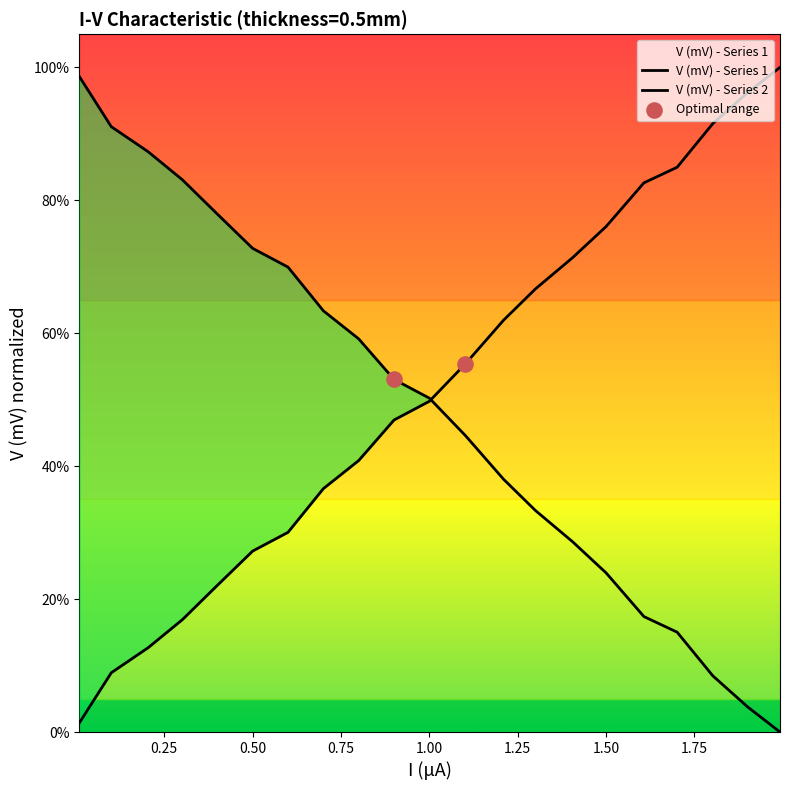

Which series reaches the minimum Y coordinate?

V (mV) - Series 1